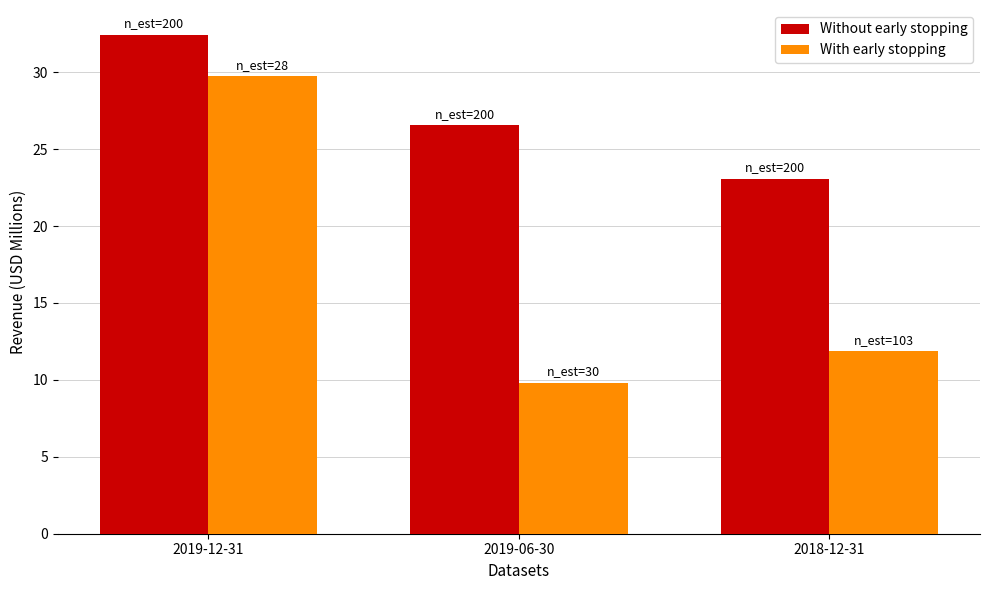

Is the value of Without early stopping at 2019-12-31 greater than the value of With early stopping at 2019-12-31?

Yes